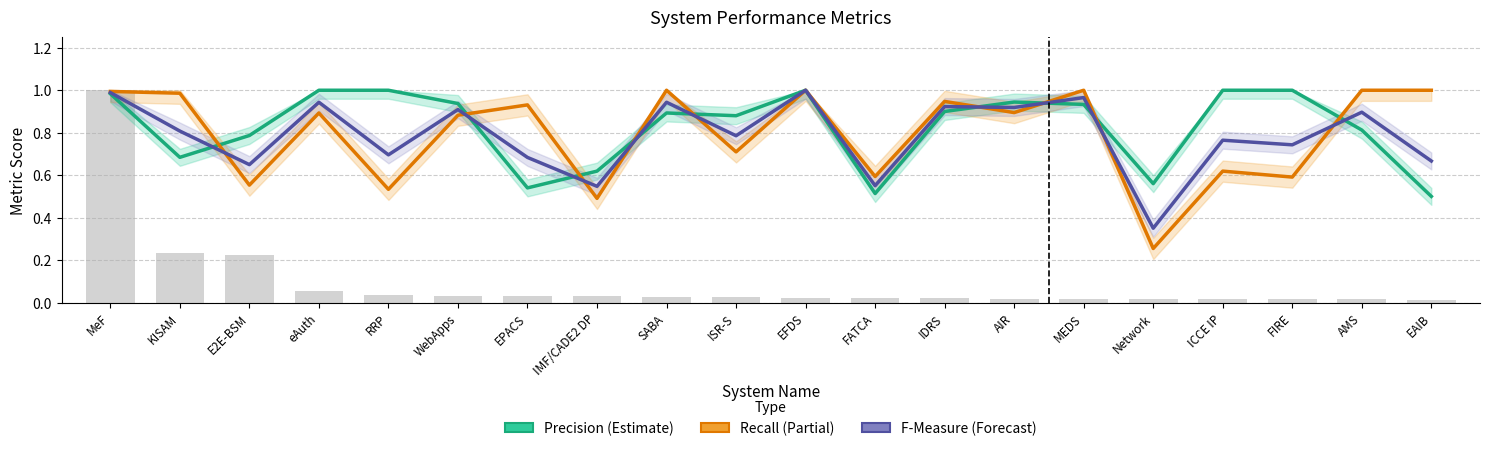

True or false: Precision (Estimate) has a value of 1.0 at MeF.

True